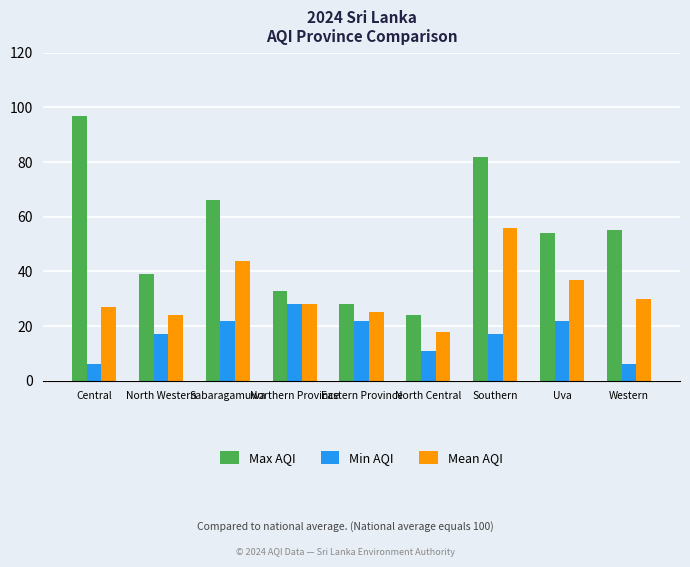

Which label corresponds to the largest value in the chart?

Central